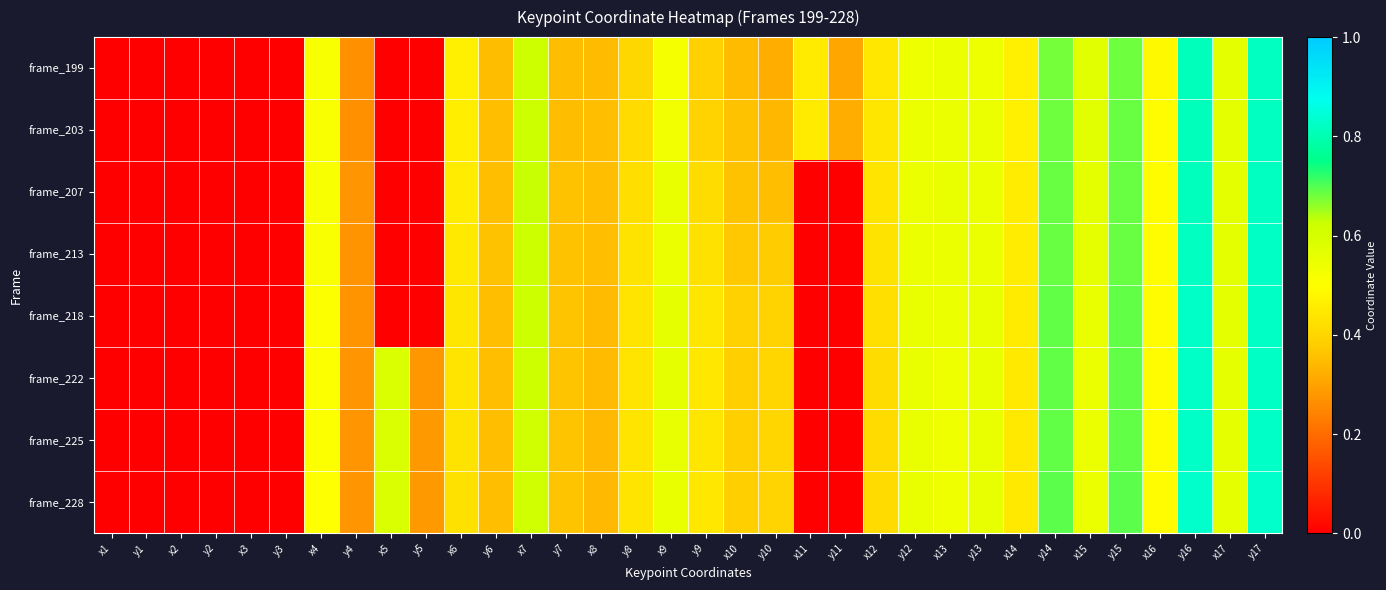

Which category has the lowest value across all series?

x1